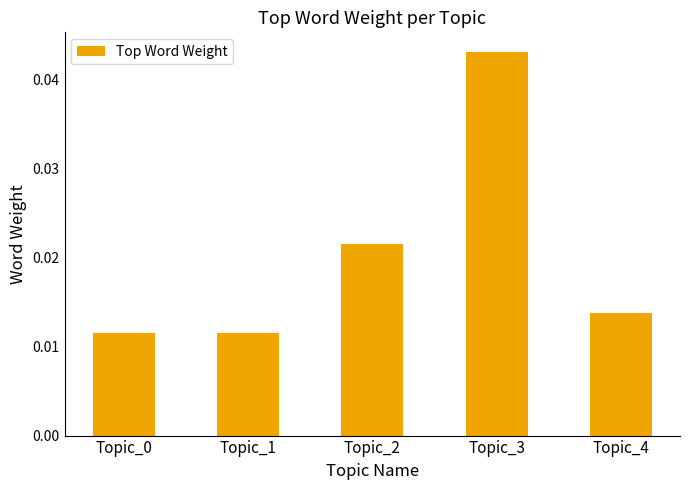

Is it true that the value at Topic_3 is 0.1?

False